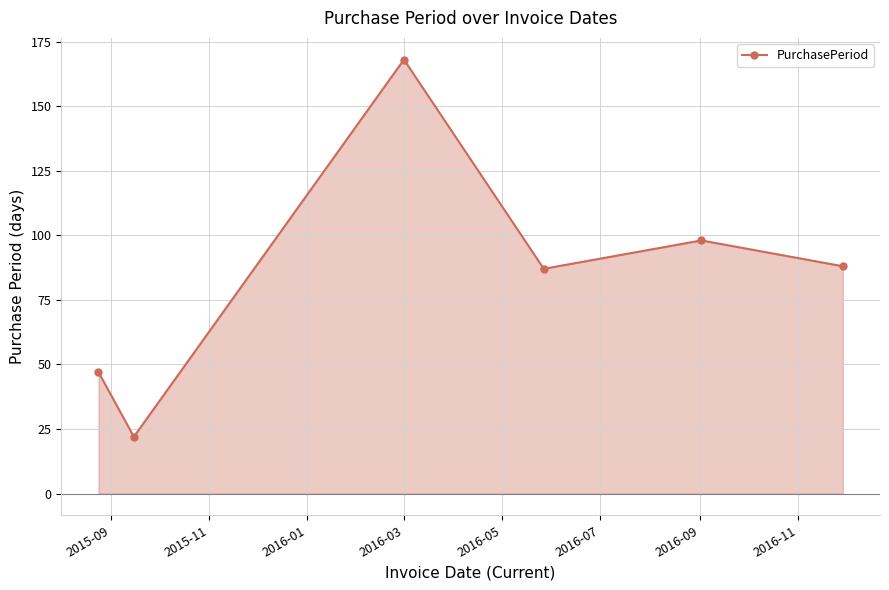

What is the difference between the second highest and second lowest values?

51